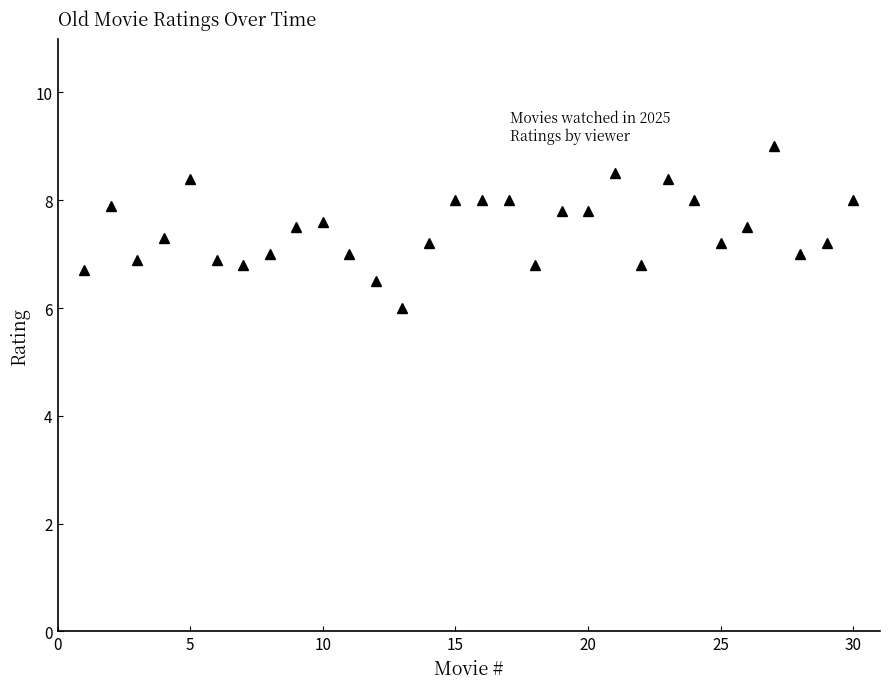

What is the value of the 16th point from the left?

8.0